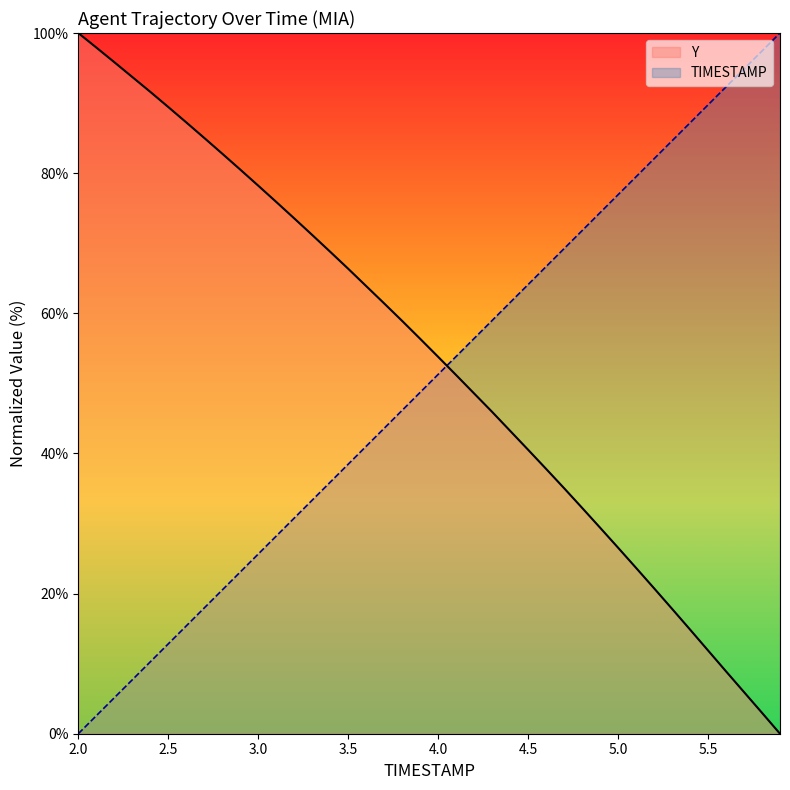

List the series in order of their peak value, highest first.

TIMESTAMP, Y